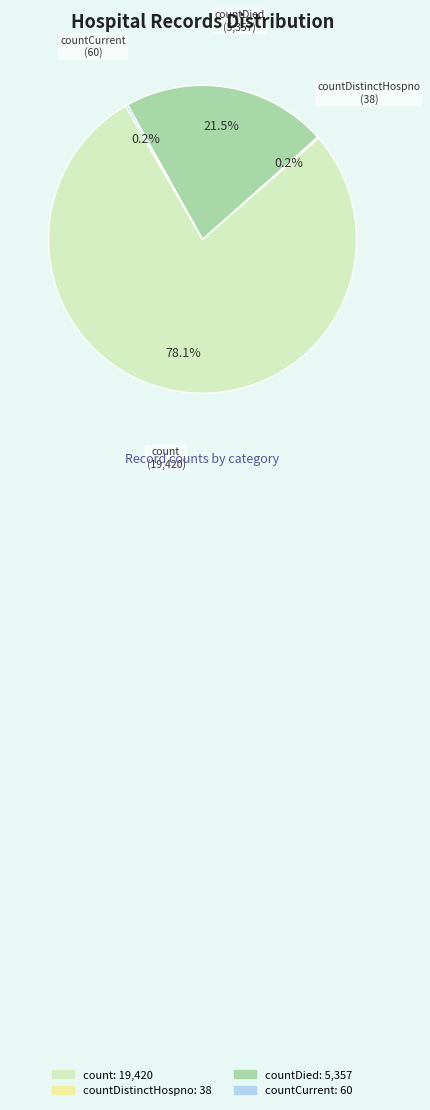

Is count the majority of the pie?

Yes